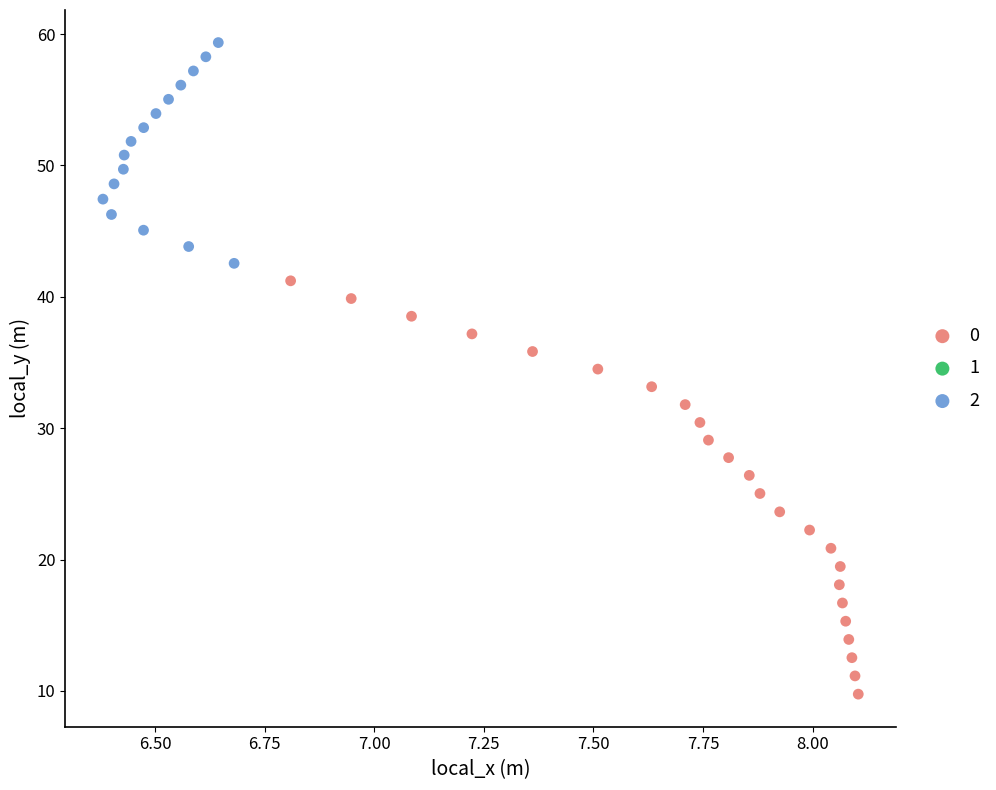

Which series contains the lowest Y value?

0